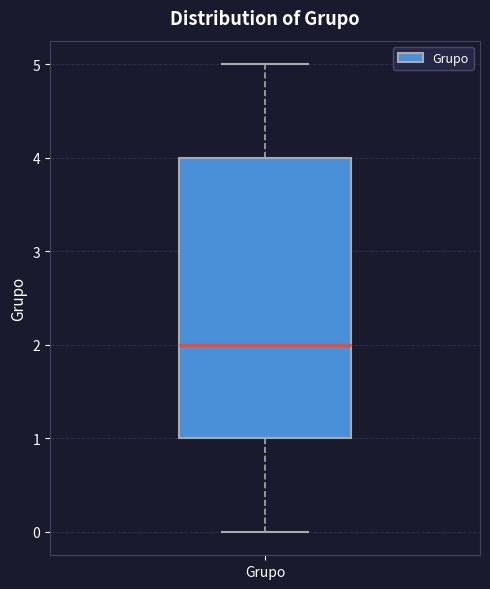

Transcribe this box plot: give where the median line is, the range the box spans, and where the two whiskers end, as read against the y-axis. The values are not printed on the chart, so give them approximately, as read against the axis.

median 2, box 1 to 4, whiskers 0 to 5